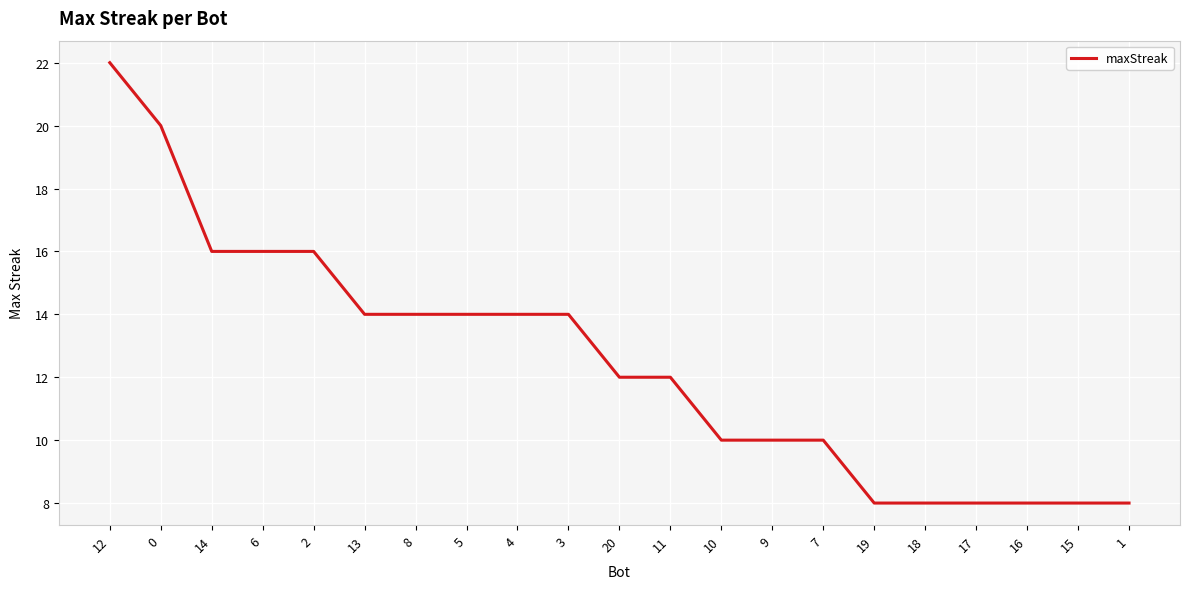

What is the greatest value displayed?

22